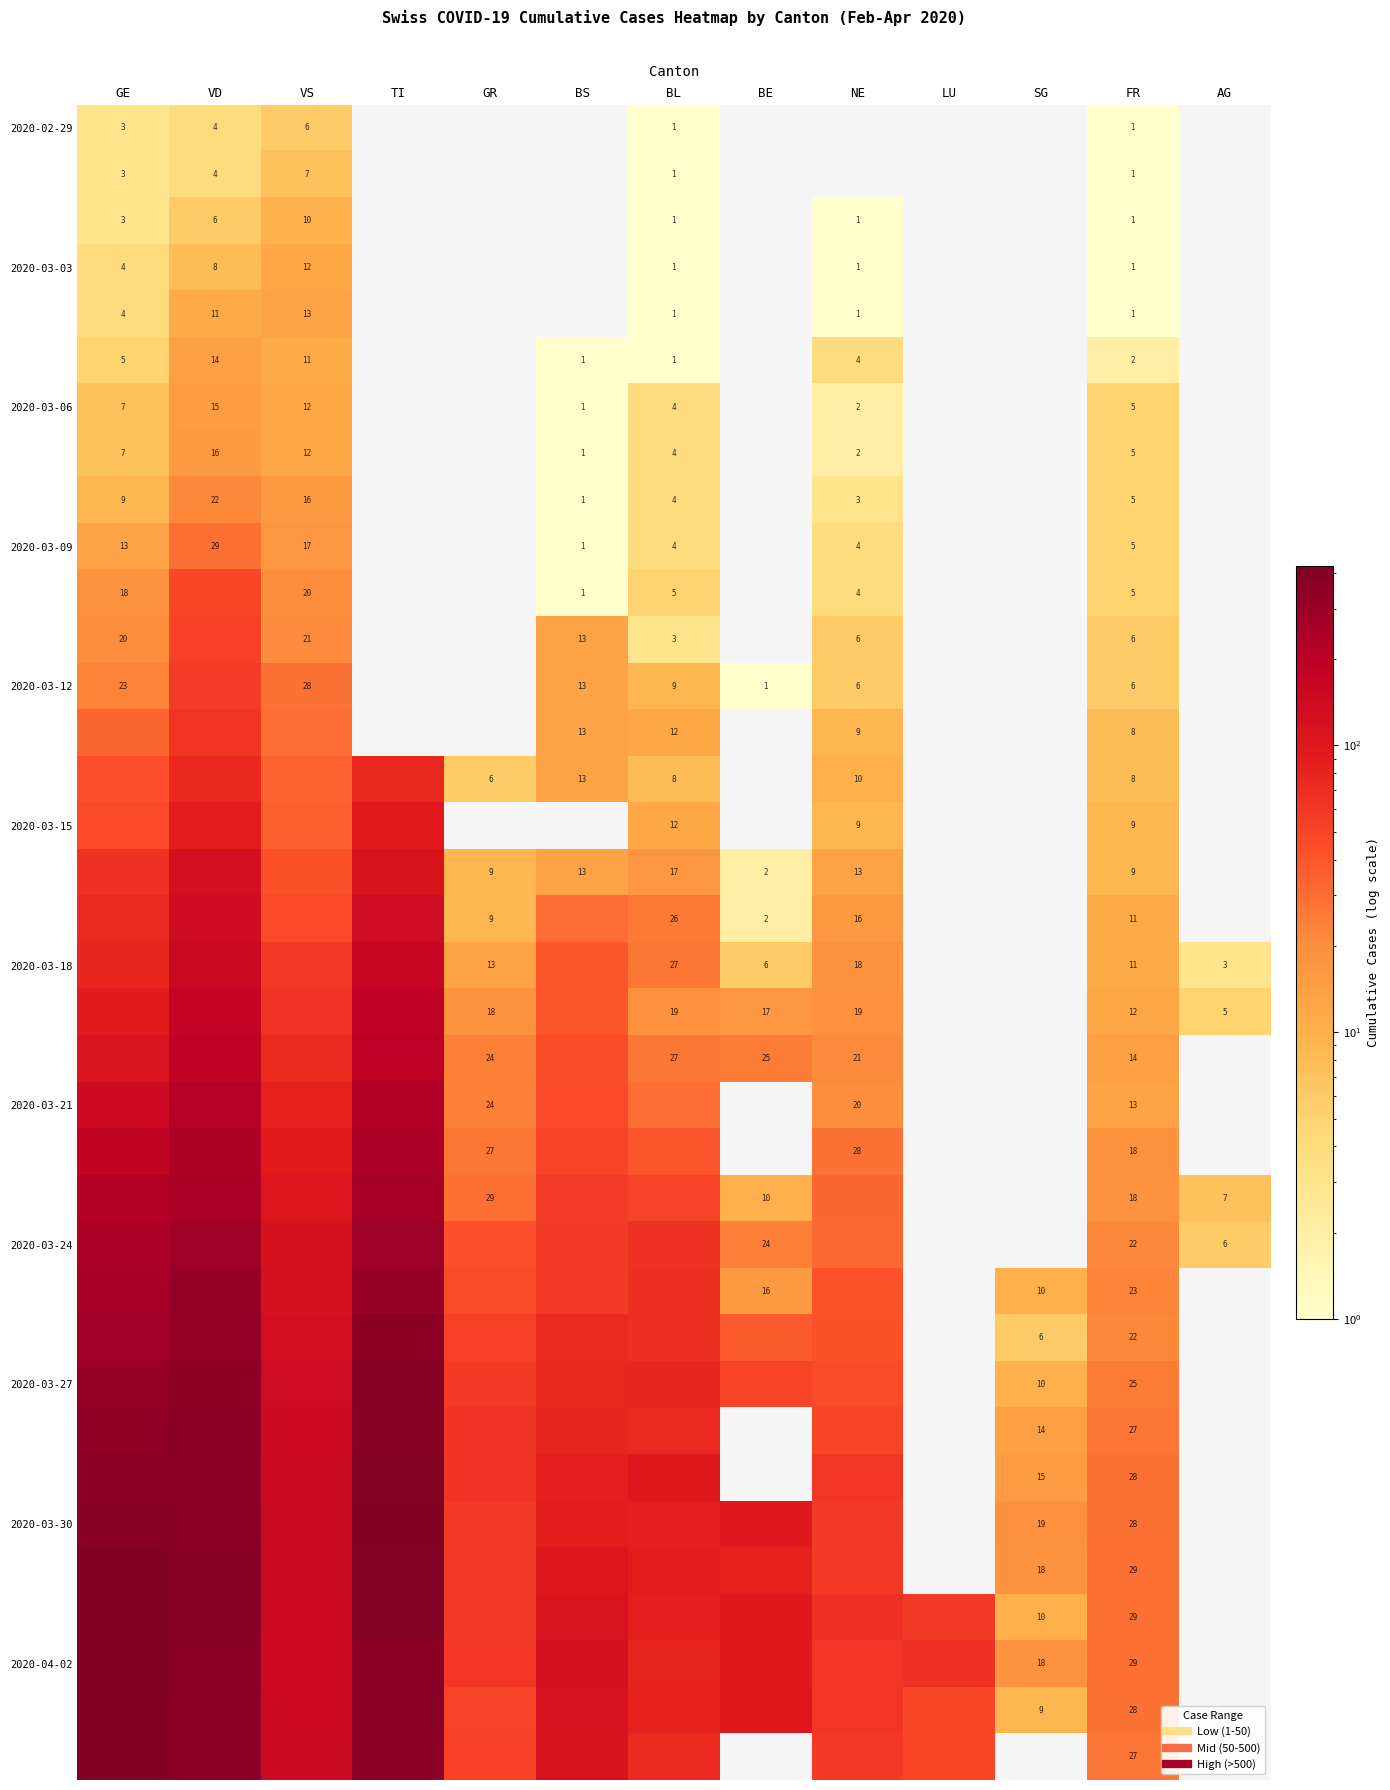

What is the maximum value shown in the chart?

424.0